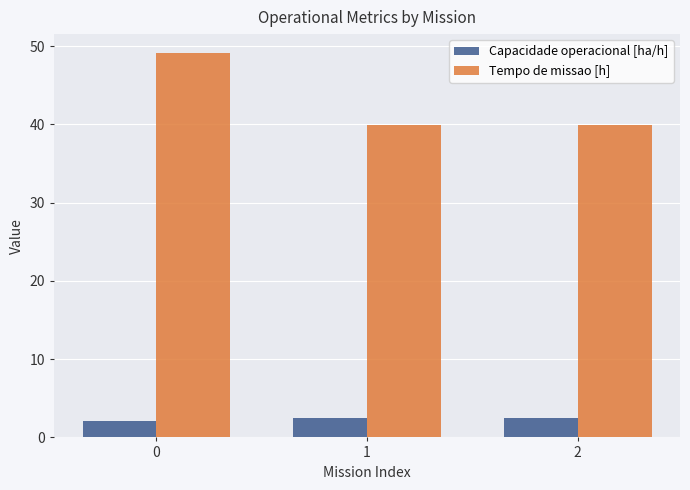

What is the spread (max minus min) of values at 1?

37.5